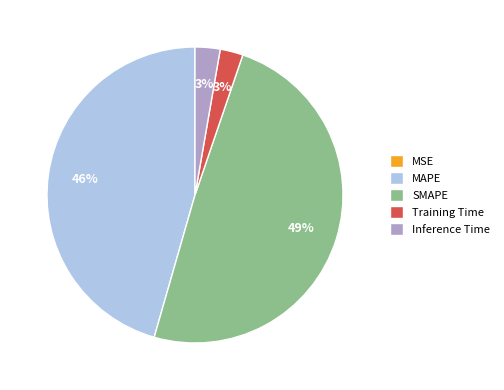

Is the sum of Inference Time and SMAPE greater than half?

Yes